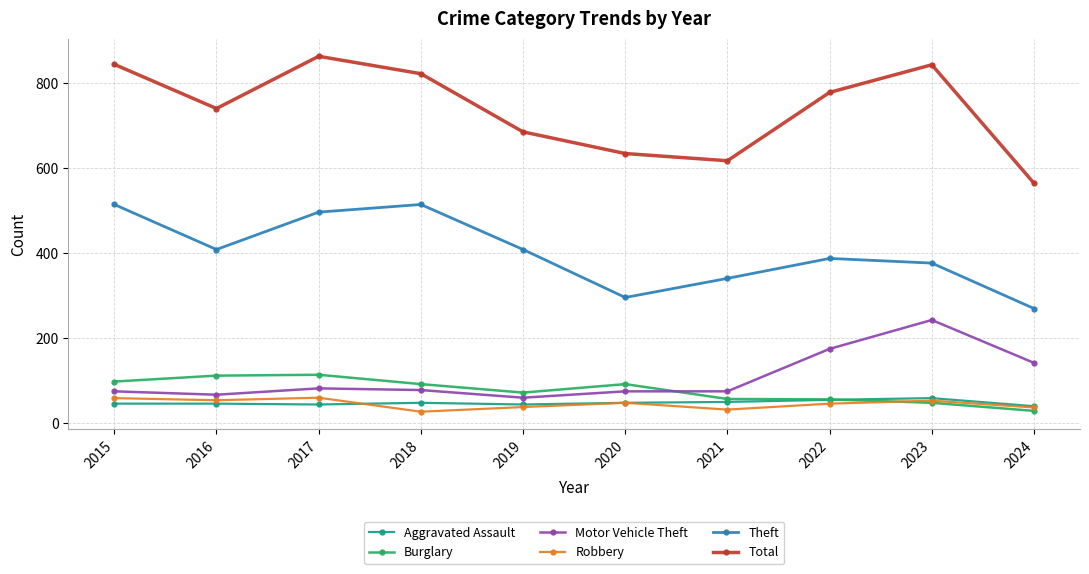

How many interior local peaks does the Theft series have?

2